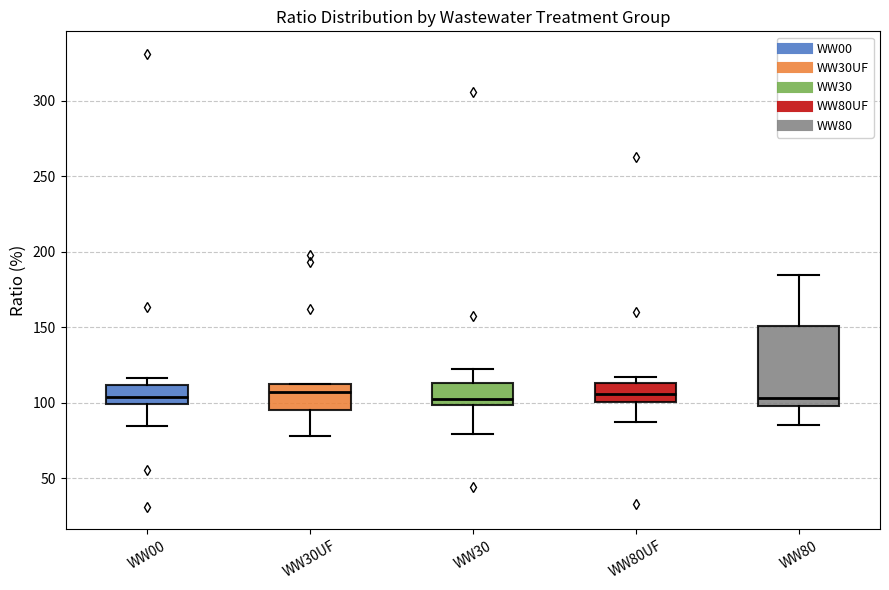

Reading left to right, read every box against the y-axis: the position of its median line, the range the box covers, and the ends of its whiskers. The values are not printed on the chart, so give them approximately, as read against the axis.

WW00: median 105, box 100 to 110, whiskers 85 to 115
WW30UF: median 105, box 95 to 115, whiskers 80 to 115
WW30: median 105, box 100 to 115, whiskers 80 to 120
WW80UF: median 105, box 100 to 115, whiskers 85 to 115 (just above the box's upper edge)
WW80: median 105, box 100 to 150, whiskers 85 to 185